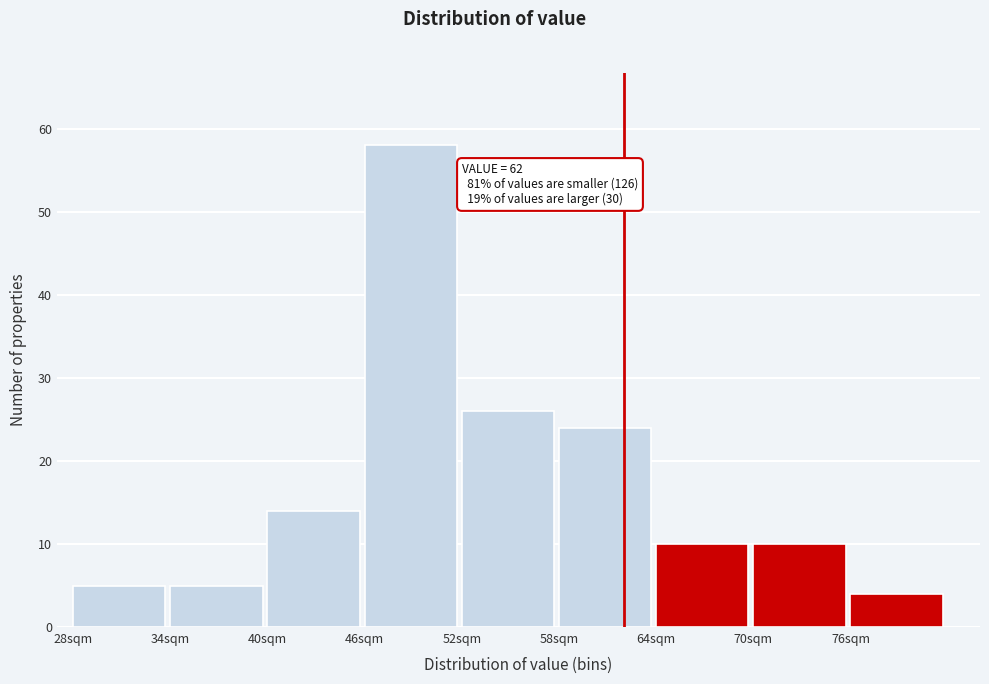

Which range on the x-axis has the tallest bar?

46 to 52